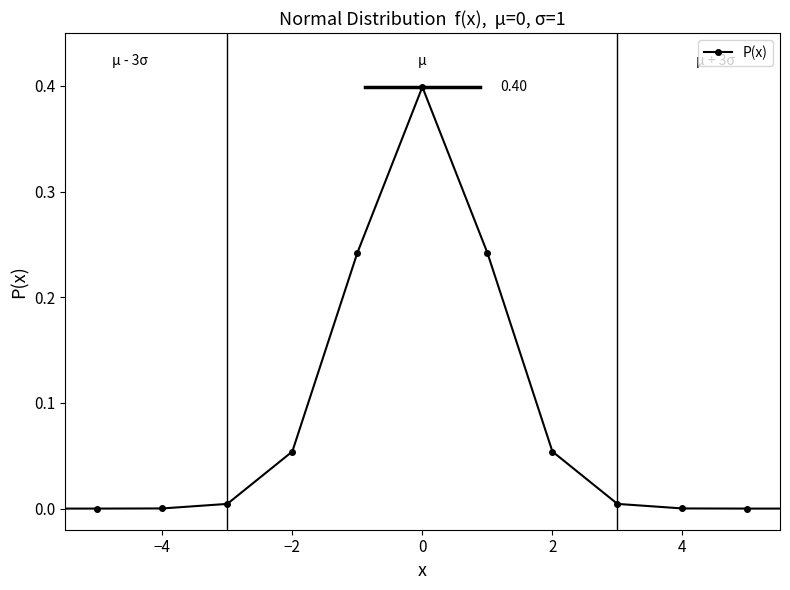

What is the maximum value shown in the chart?

0.4